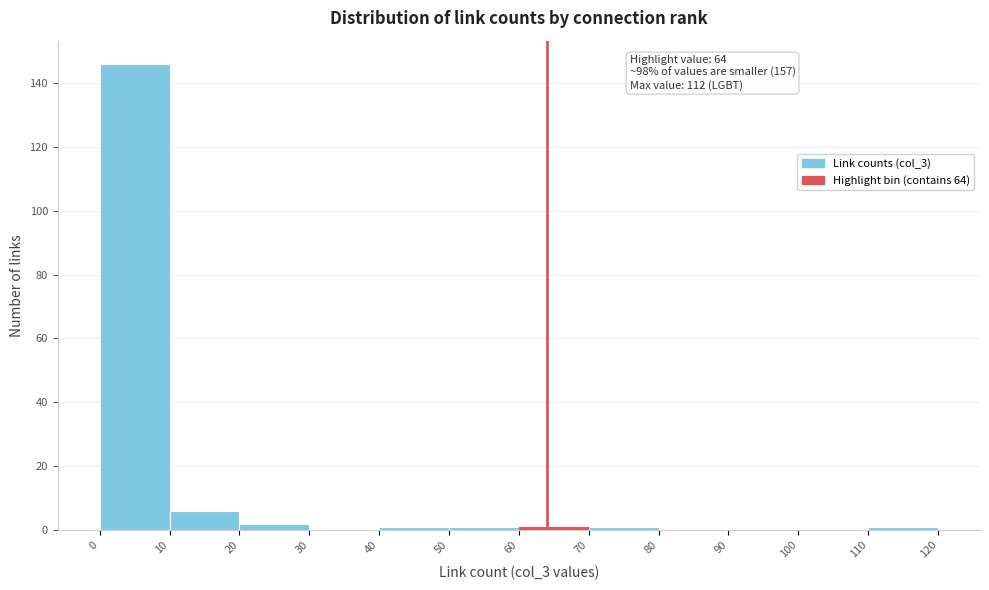

Over which range of the x-axis is the bar tallest?

0 to 10